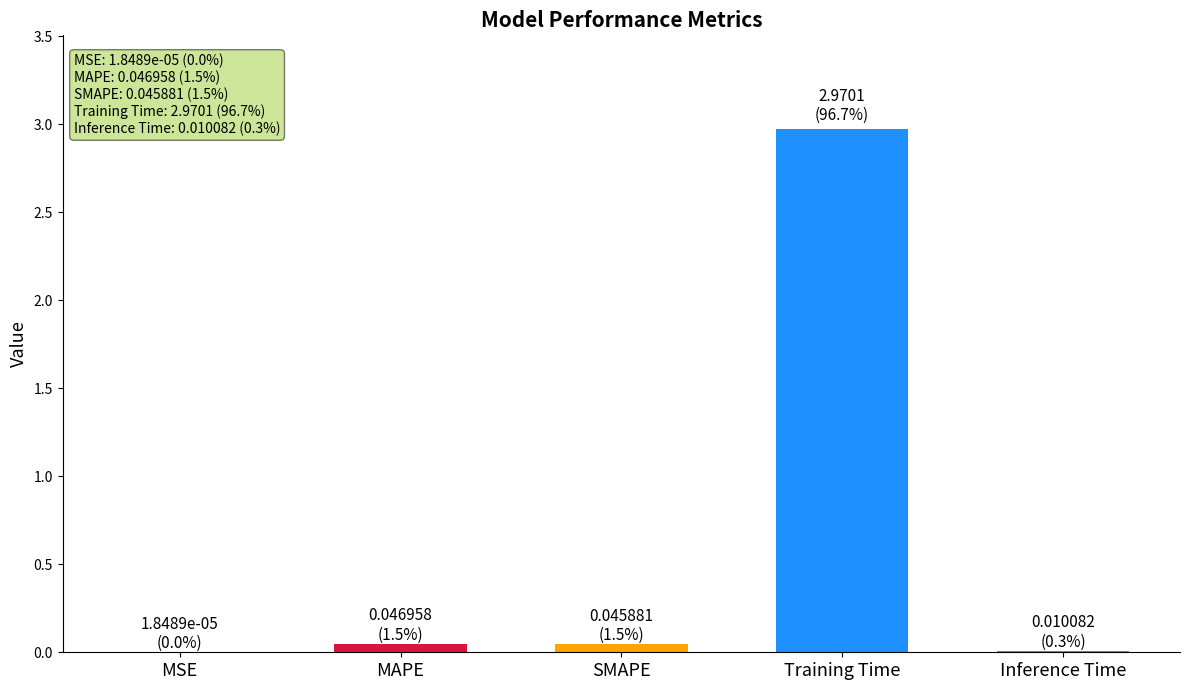

The chart shows a value of 1.7 at Training Time. True or false?

False